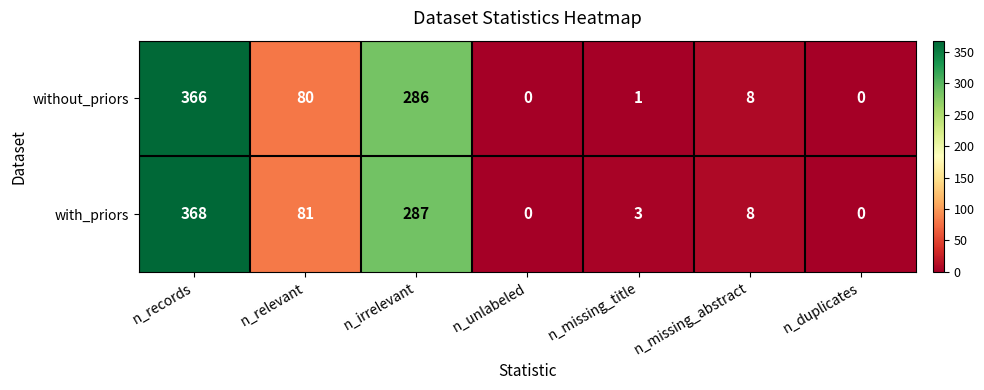

Reading left to right, extract all data points from this chart.

without_priors: n_records=366	n_relevant=80	n_irrelevant=286	n_unlabeled=0	n_missing_title=1	n_missing_abstract=8	n_duplicates=0
with_priors: n_records=368	n_relevant=81	n_irrelevant=287	n_unlabeled=0	n_missing_title=3	n_missing_abstract=8	n_duplicates=0